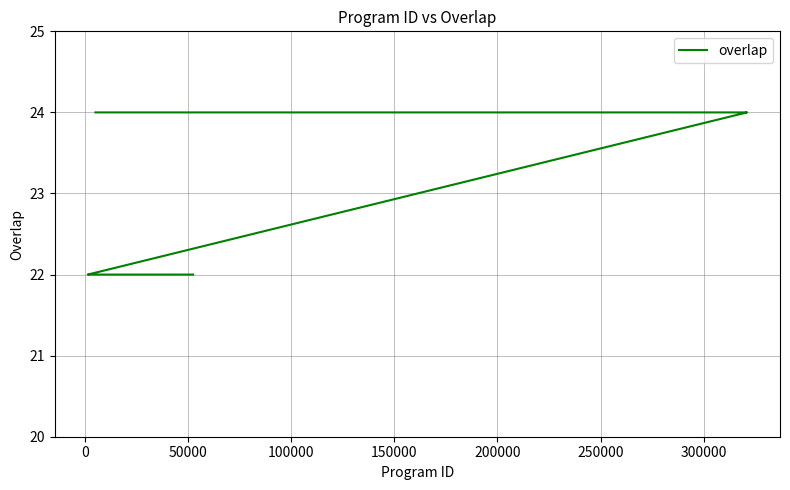

What is the average value?

23